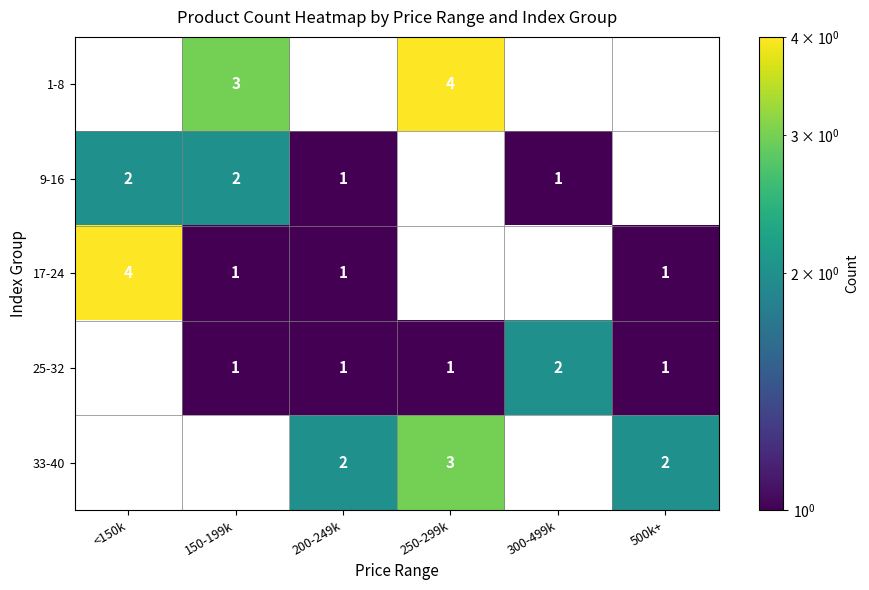

True or false: 17-24 has a value of 4 at <150k.

True